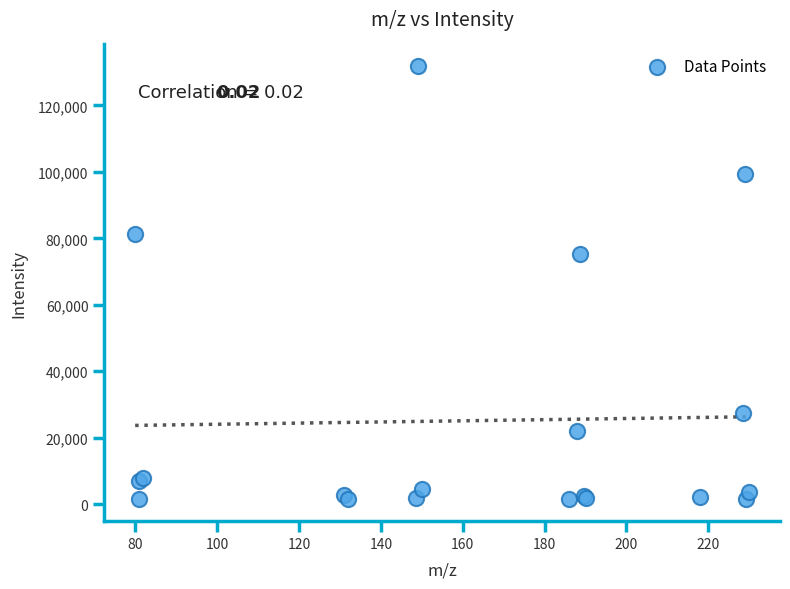

What Y value in the scatter plot is closest to 66641?

75236.4